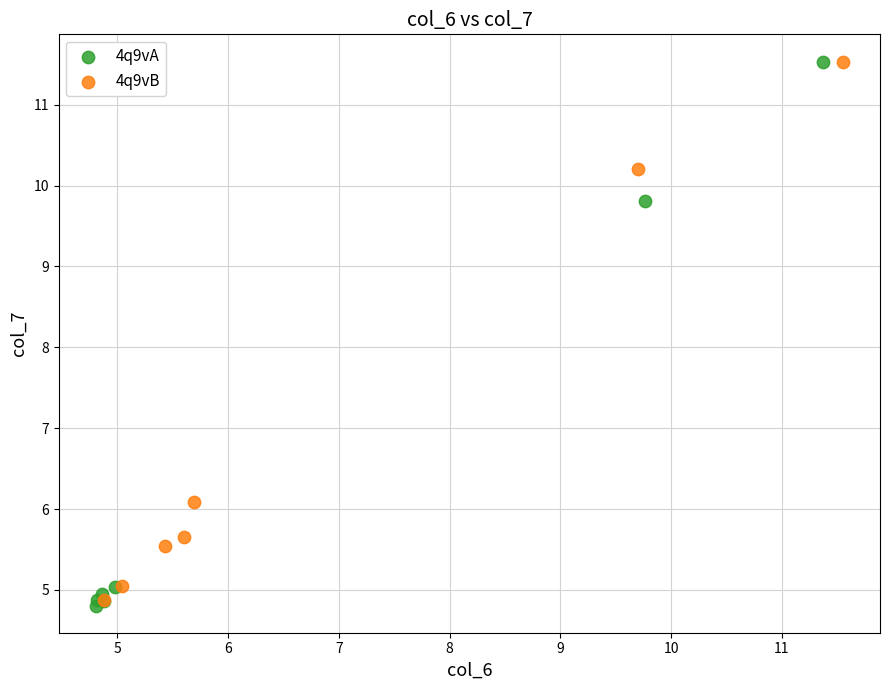

Which series has the largest Y range (max minus min)?

4q9vA